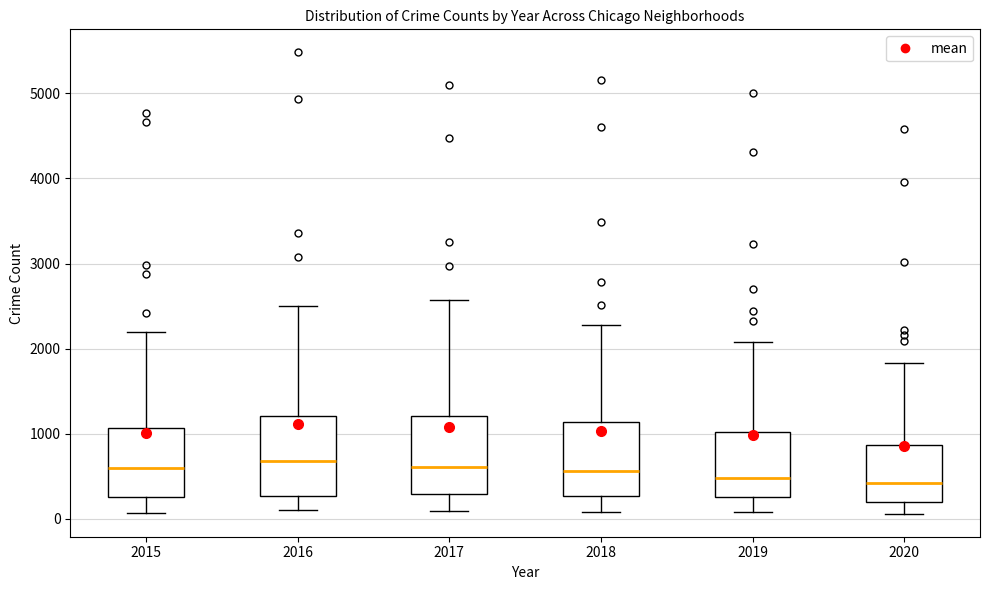

Where is the upper edge of the box at x = 2015 on the y-axis? The values are not printed on the chart, so give them approximately, as read against the axis.

1100